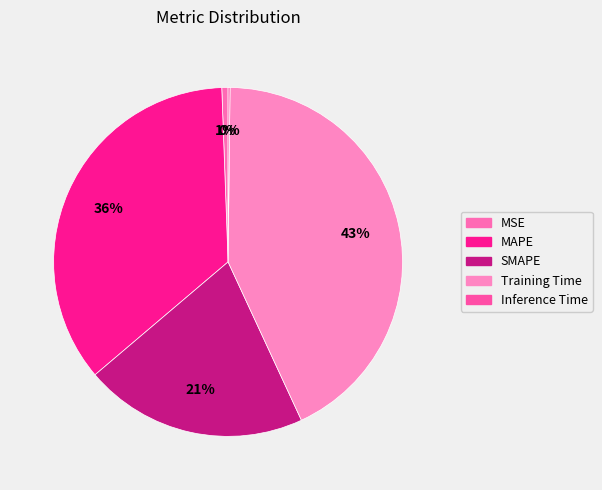

Count the number of slices in the pie.

5